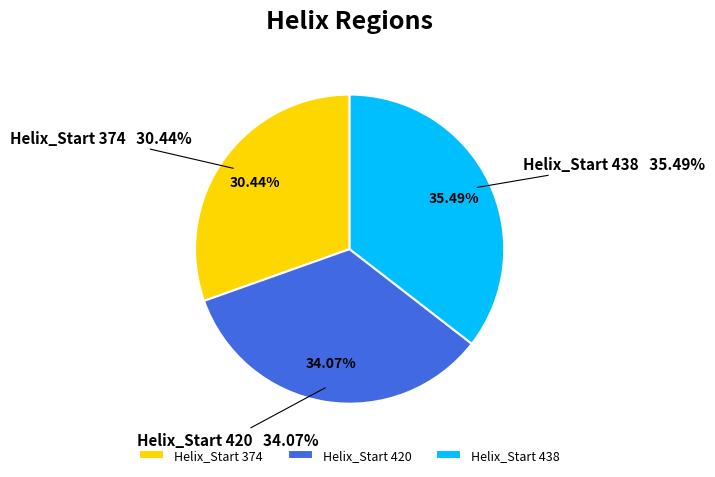

What percentage is the 420 slice, to the nearest percent?

34%